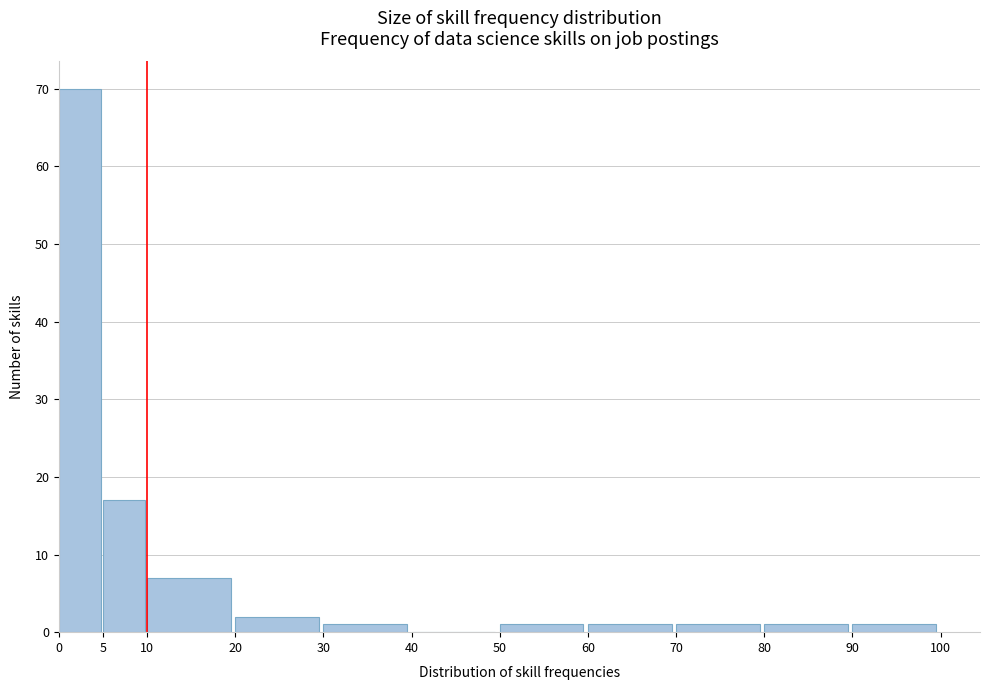

Over which range of the x-axis is the bar tallest?

0 to 5